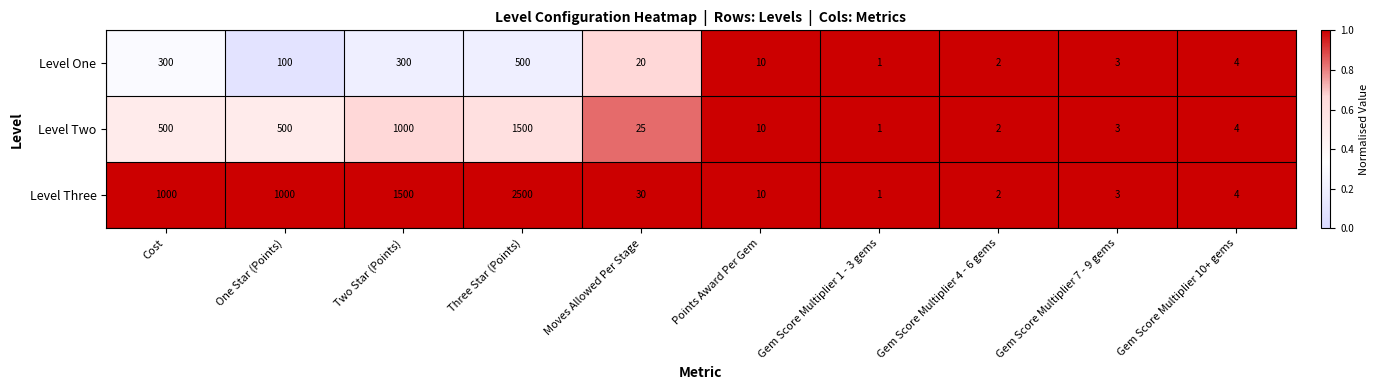

Which category has the lowest value across all series?

Gem Score Multiplier 1 - 3 gems